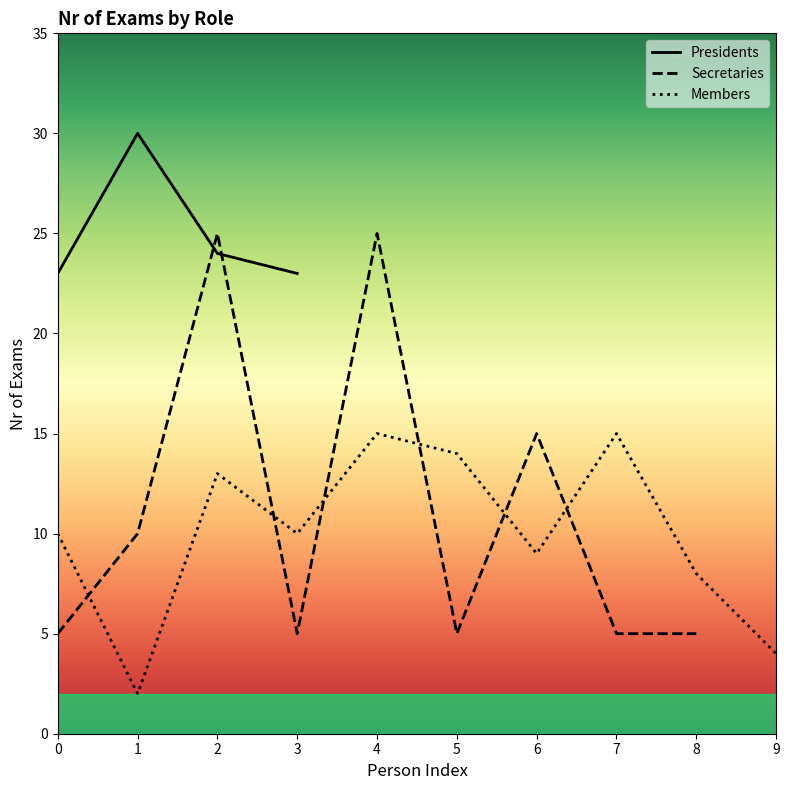

What is the approximate value of Secretaries at 0?

5.0